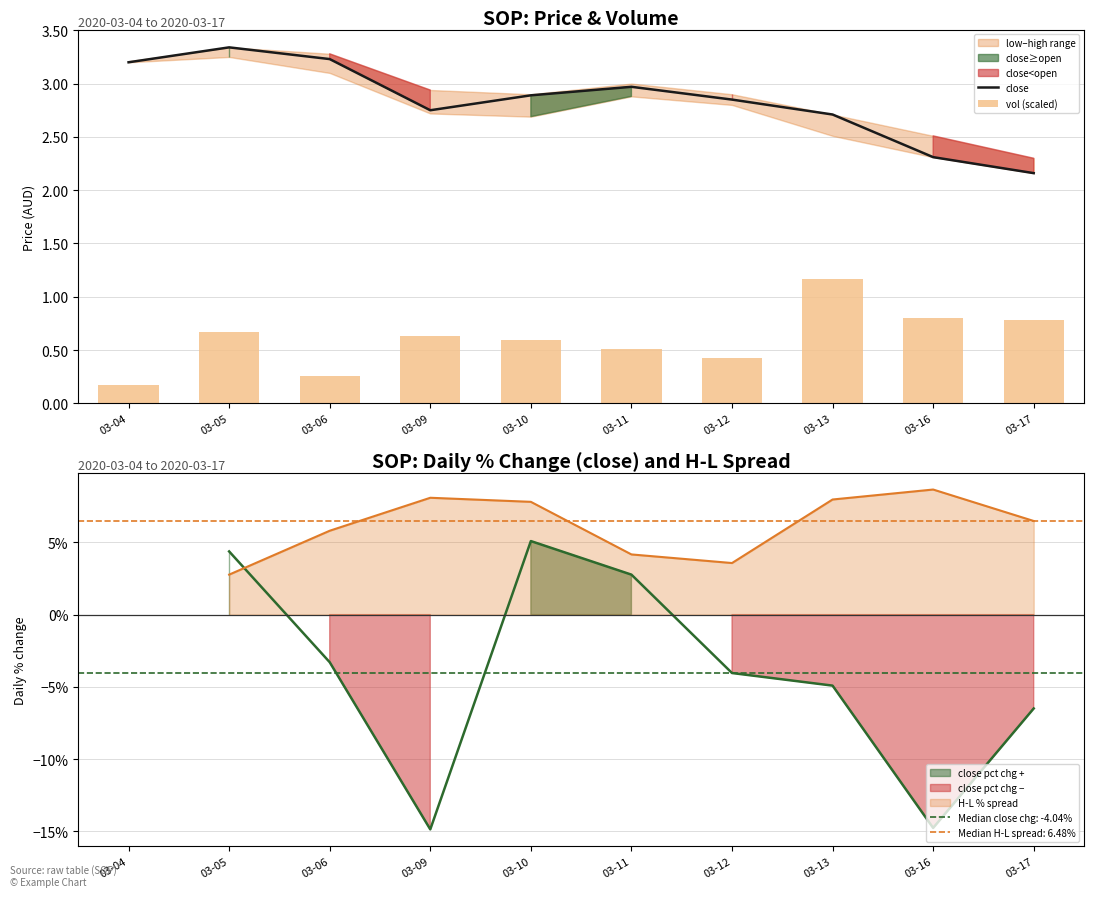

What is the difference between the highest and lowest values at 03-16?

1.5